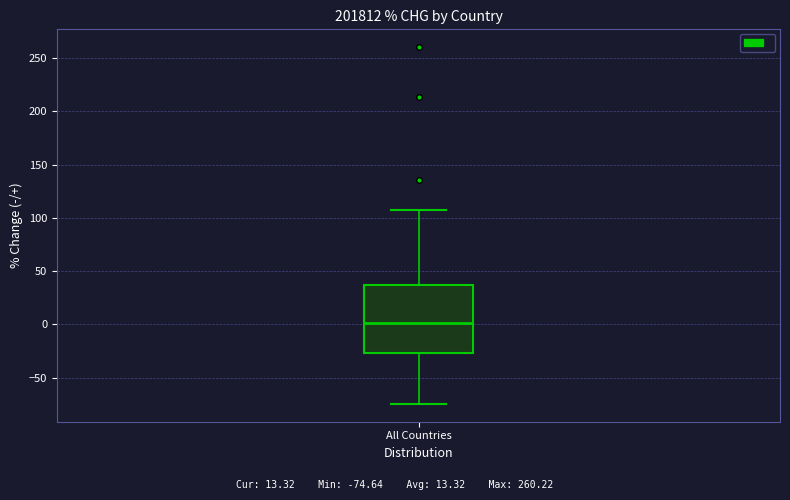

Read this box plot against the y-axis: the position of the median line, the range covered by the box, and the ends of both whiskers. The values are not printed on the chart, so give them approximately, as read against the axis.

median 0, box -25 to 35, whiskers -75 to 105